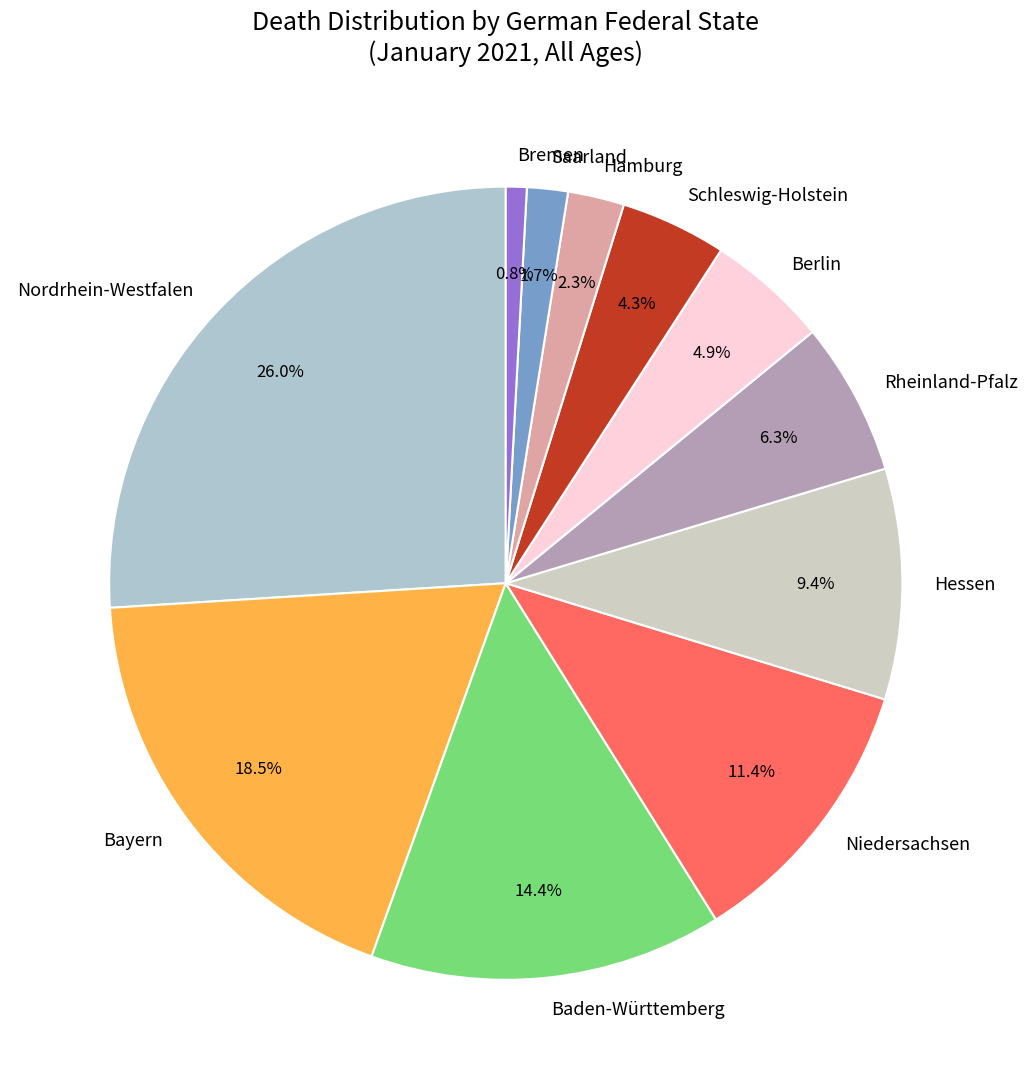

Is Saarland the majority of the pie?

No